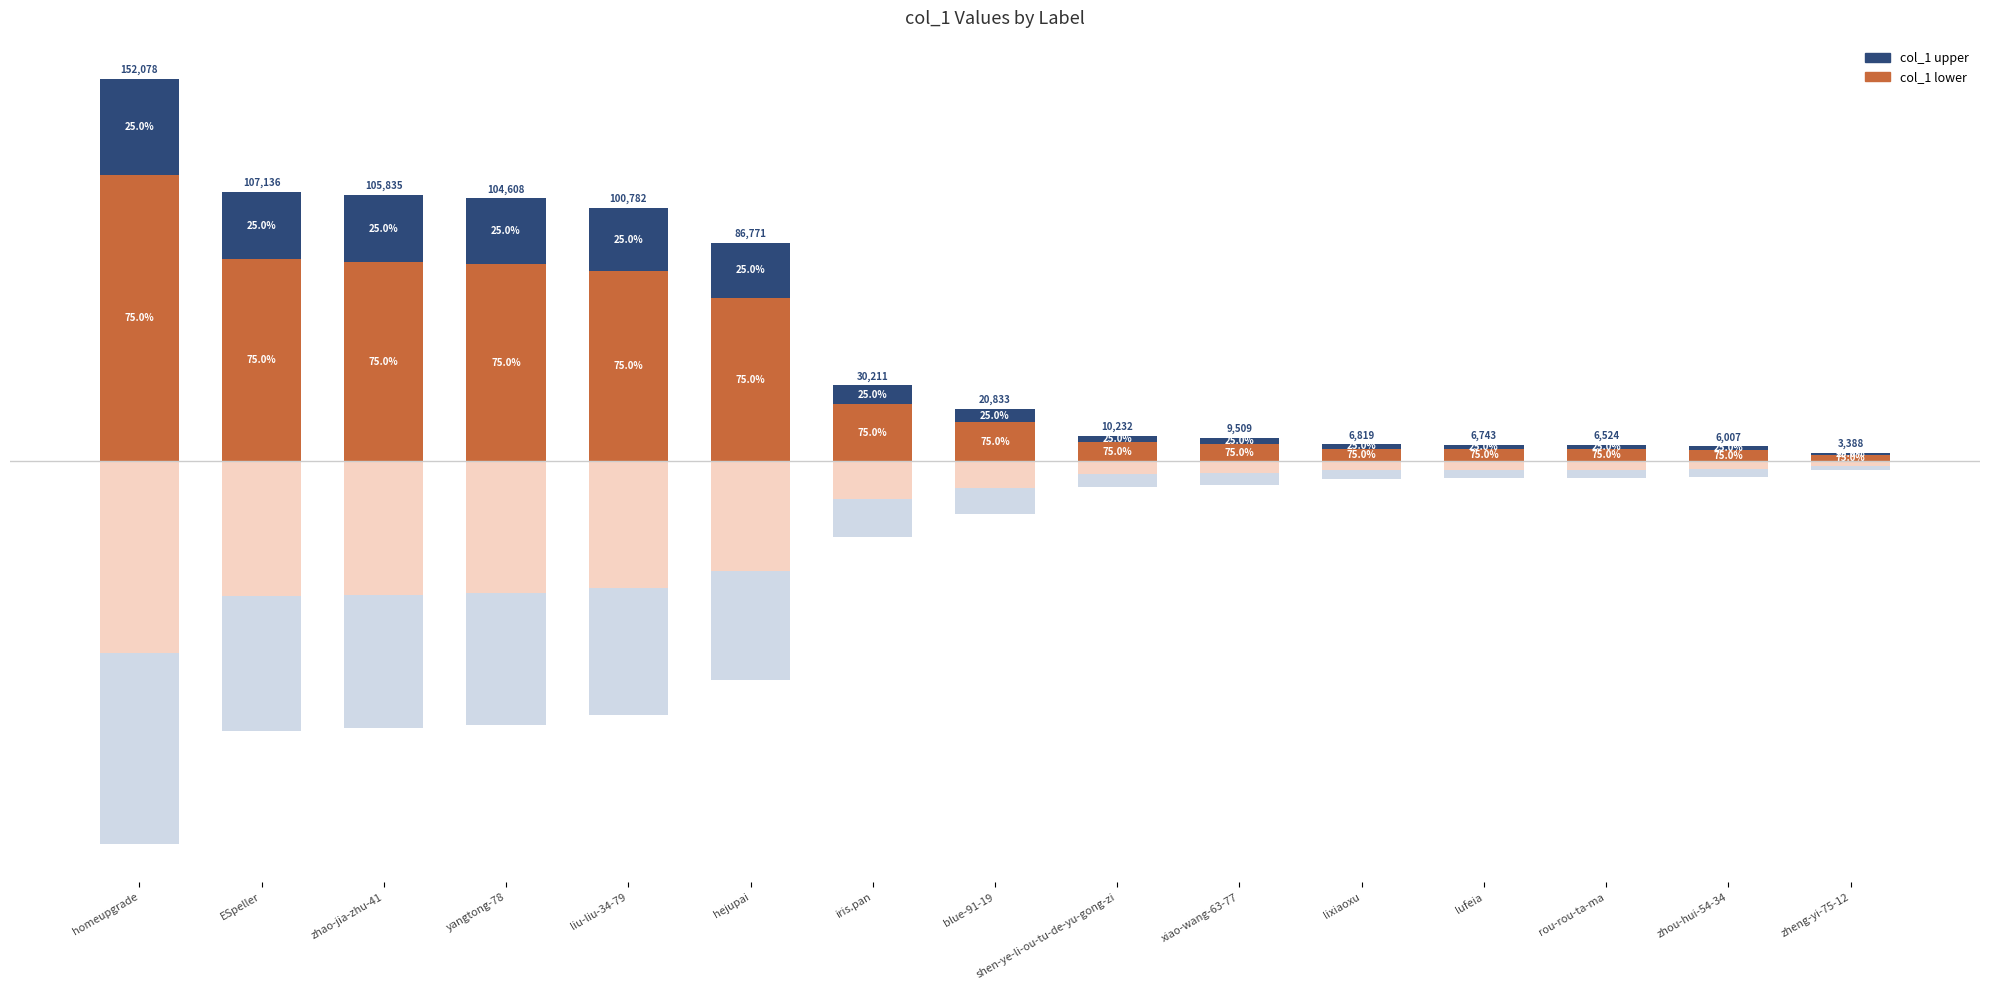

What is the label of the 8th bar from the left?

blue-91-19